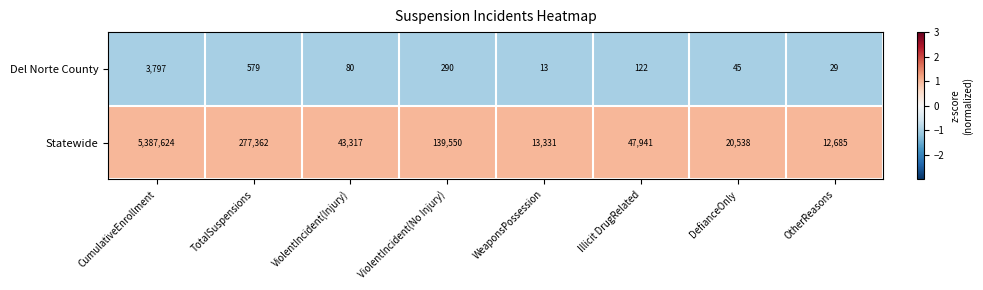

What is the difference between the Statewide values at WeaponsPossession and ViolentIncident(Injury)?

29986